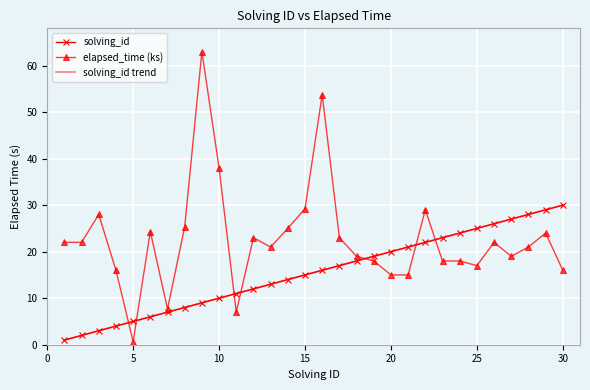

How many series are shown in this chart?

3